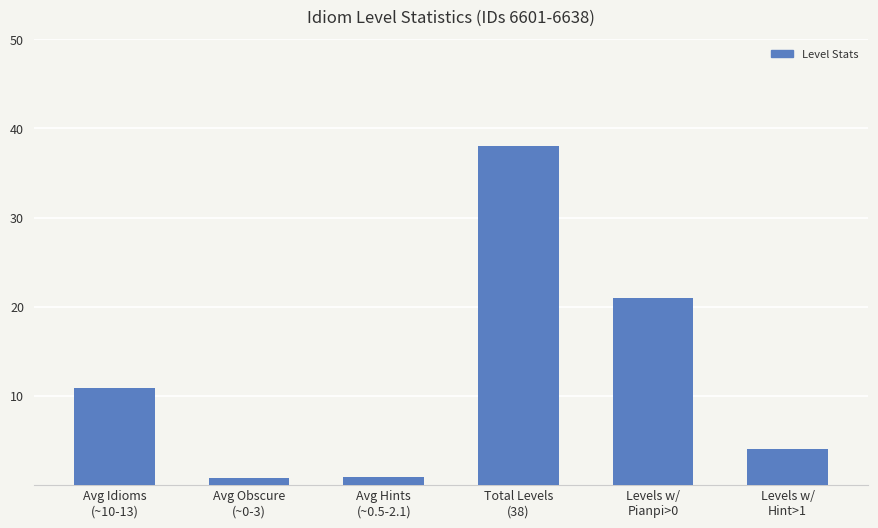

How many values exceed 10?

3